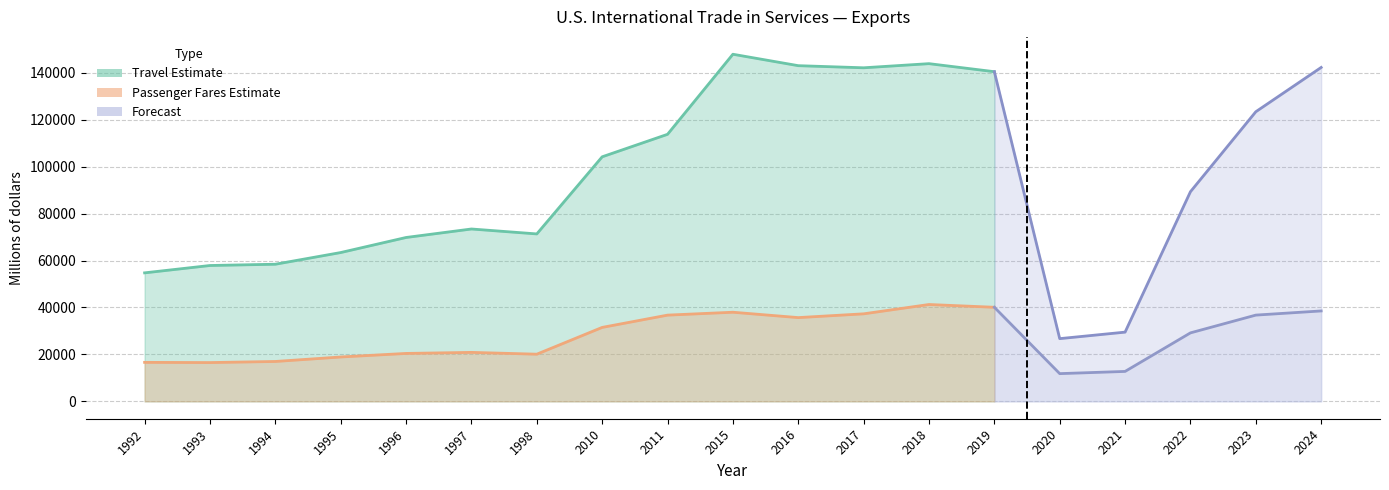

What is the value of the Passenger Fares point at the 2nd from the left?

16528